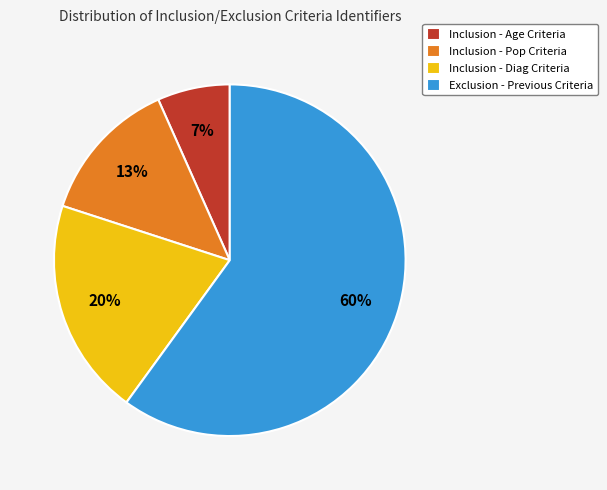

True or false: Exclusion - Previous Criteria accounts for 60% of the total.

True